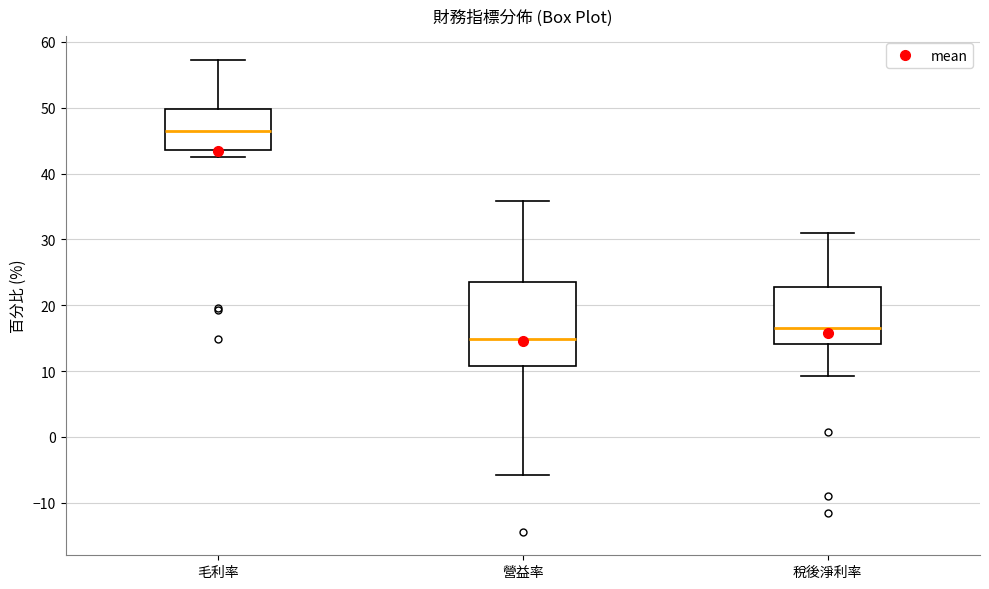

Which box's median line is the highest?

毛利率